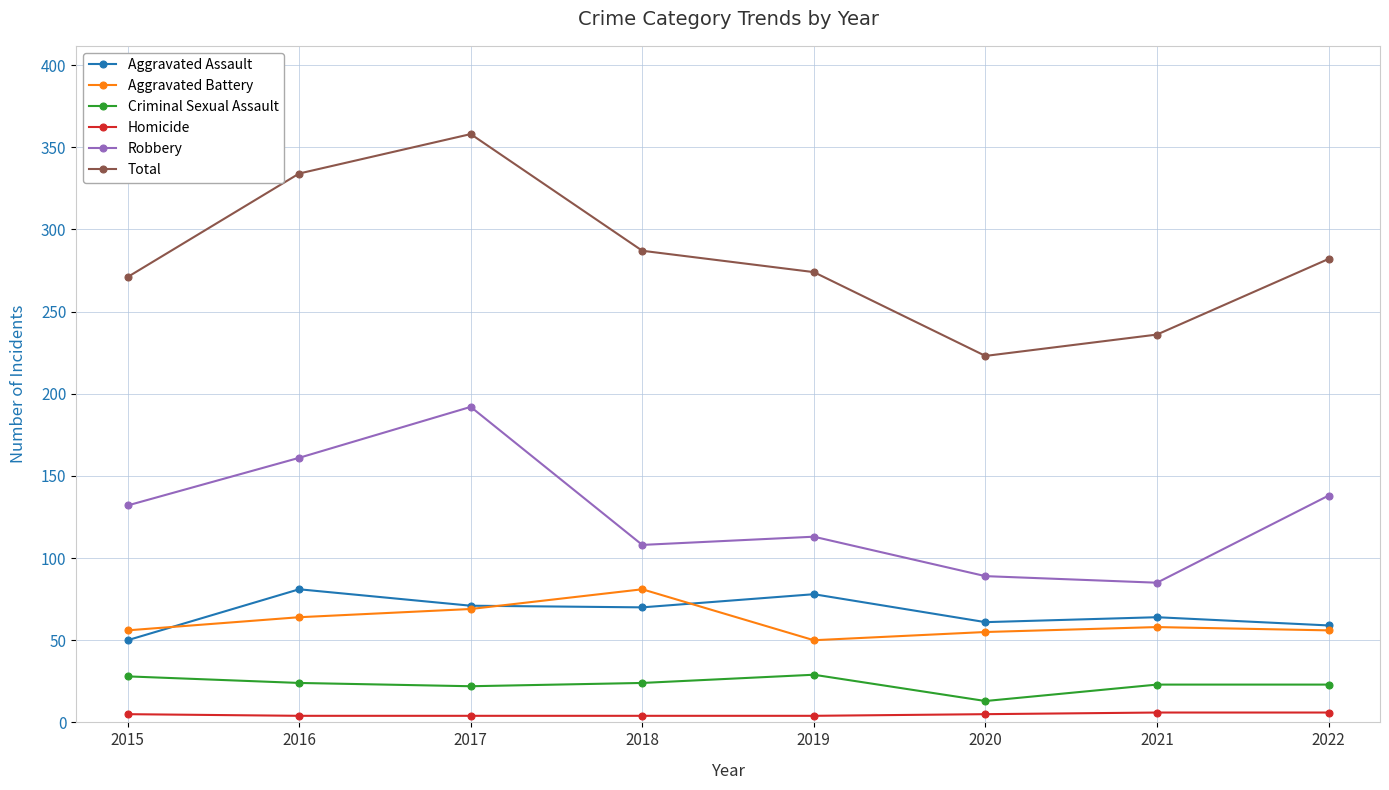

What is the total value across all series at 2020?

446